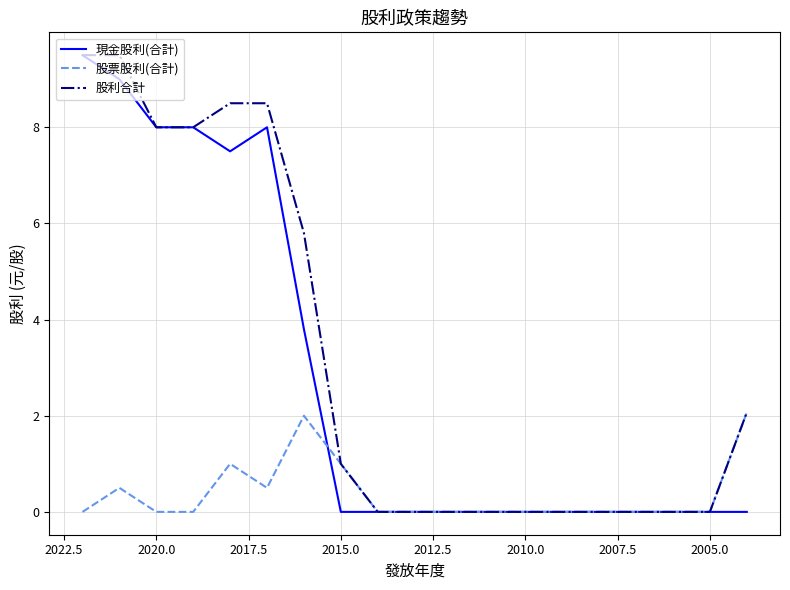

Does the chart display data point markers on the line(s)?

No